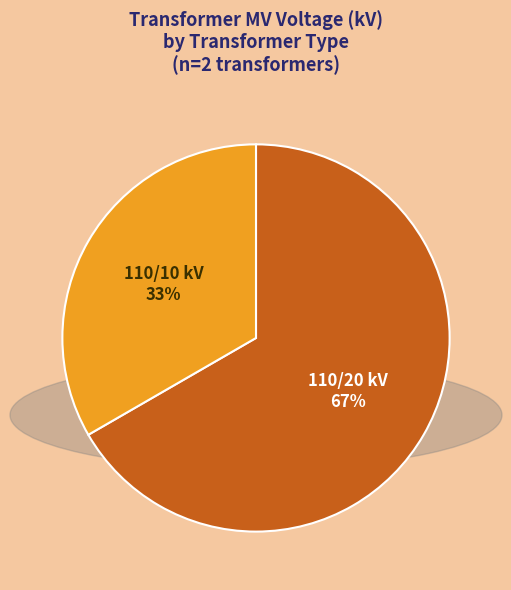

How many segments does this pie chart have?

2